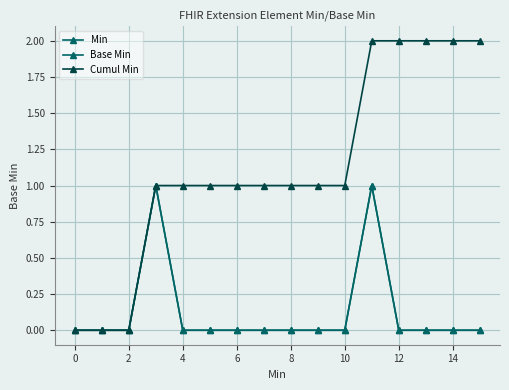

What is the difference between the maximum and minimum values in the Base Min series?

1